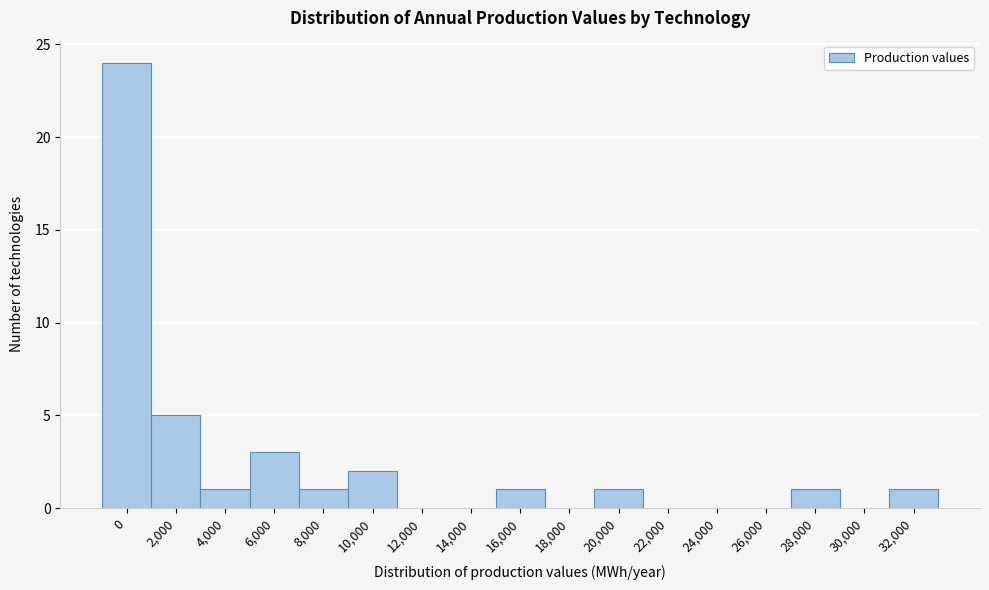

Reading left to right, list all the values displayed in this chart.

0=24	2,000=5	4,000=1	6,000=3	8,000=1	10,000=2	12,000=0	14,000=0	16,000=1	18,000=0	20,000=1	22,000=0	24,000=0	26,000=0	28,000=1	30,000=0	32,000=1